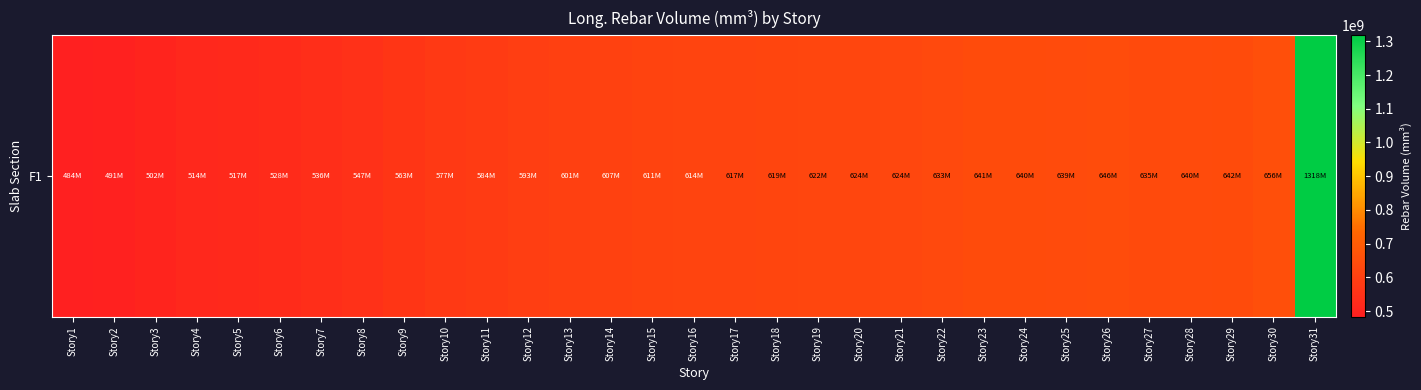

At which label is the value closest to 900972000?

Story30